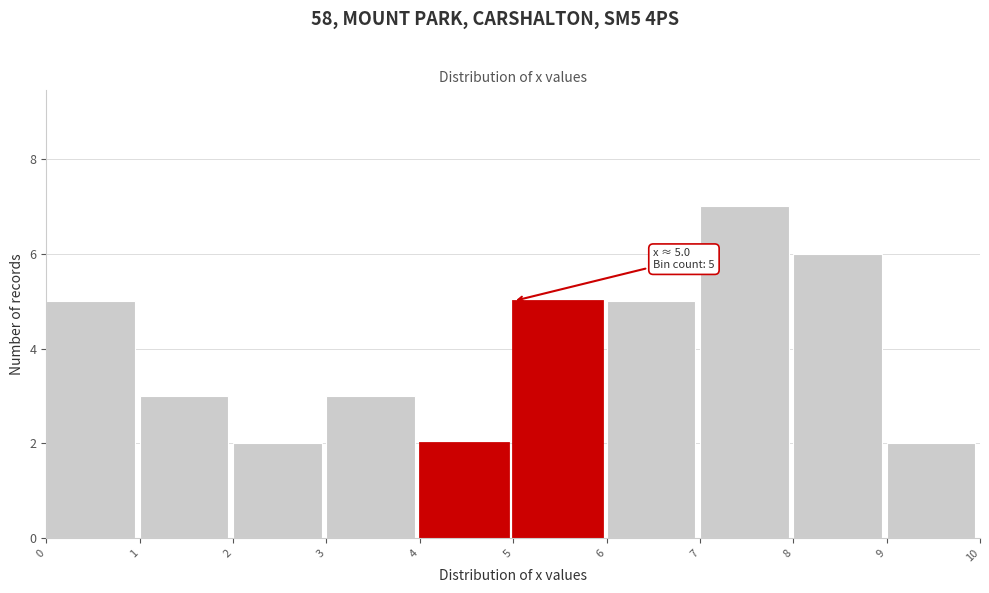

Which range on the x-axis has the tallest bar?

7 to 8